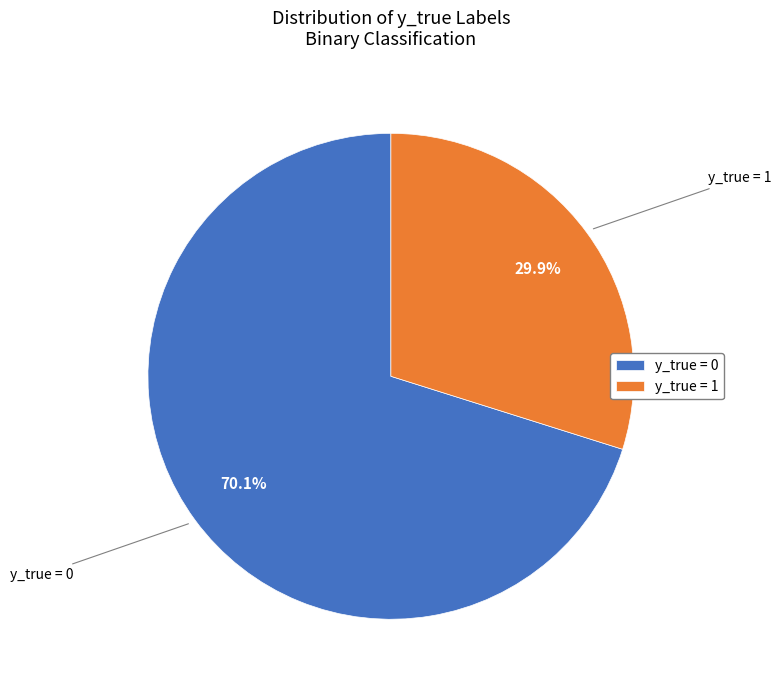

True or false: y_true = 0 accounts for 70% of the total.

True